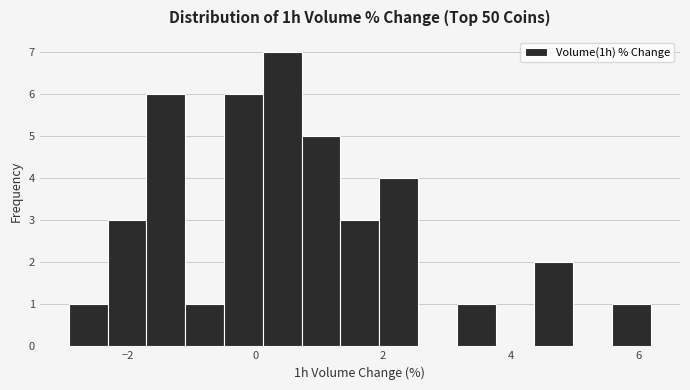

Around what value on the x-axis is the tallest bar? Give the approximate position of its centre, as read against the axis.

0.4